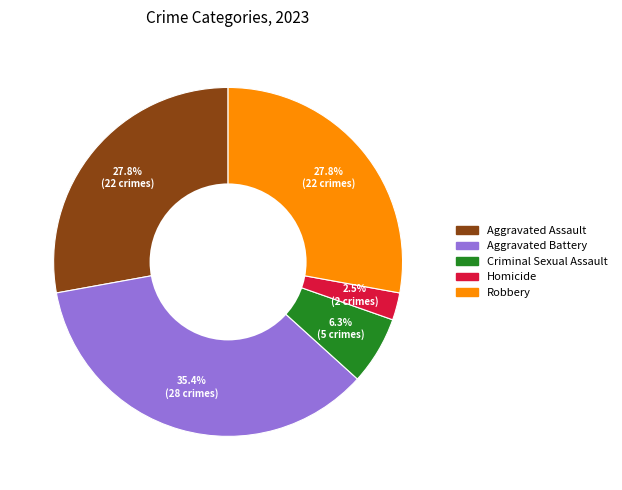

Which has a higher value, Criminal Sexual Assault or Robbery?

Robbery